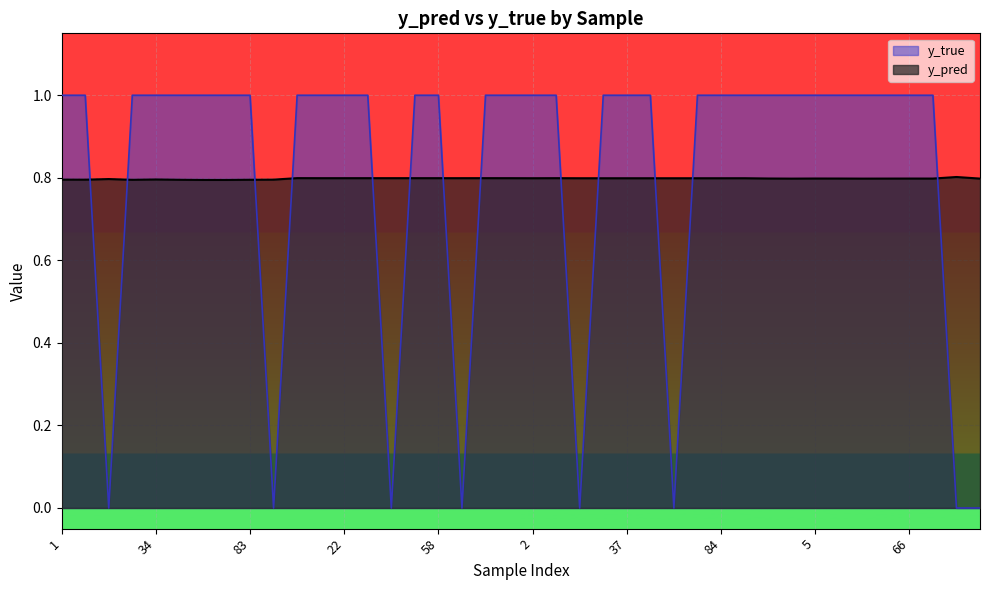

At which label is y_pred closest to 0?

52